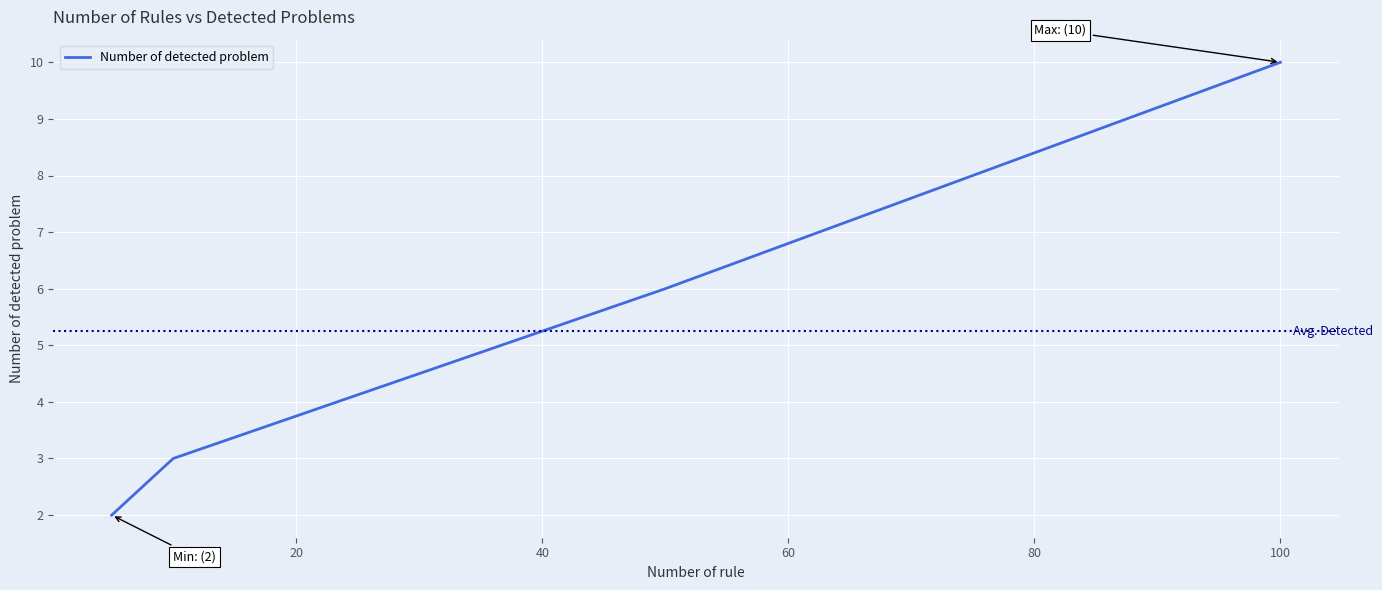

What is the greatest value displayed?

10